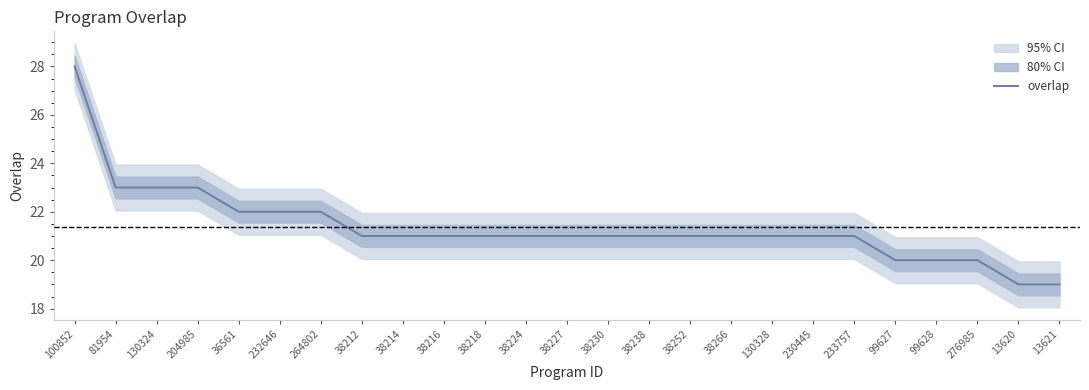

Read the value at 264802.

22